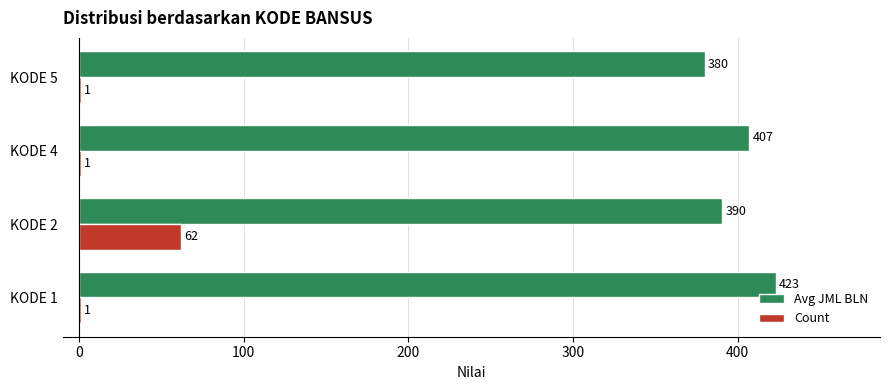

Which series changed the most between KODE 1 and KODE 5?

Avg JML BLN